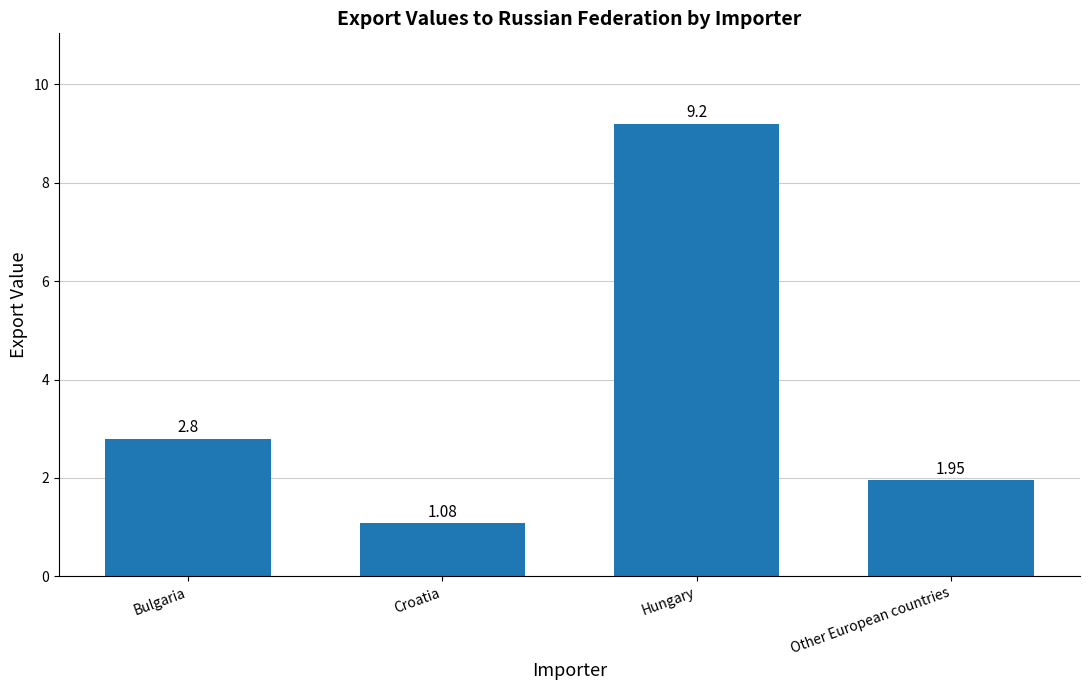

What is the difference between the maximum and minimum values?

8.1